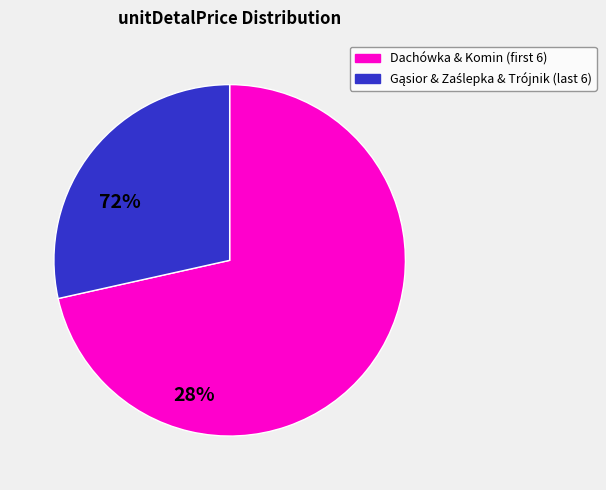

Is there a majority slice in this chart?

Yes